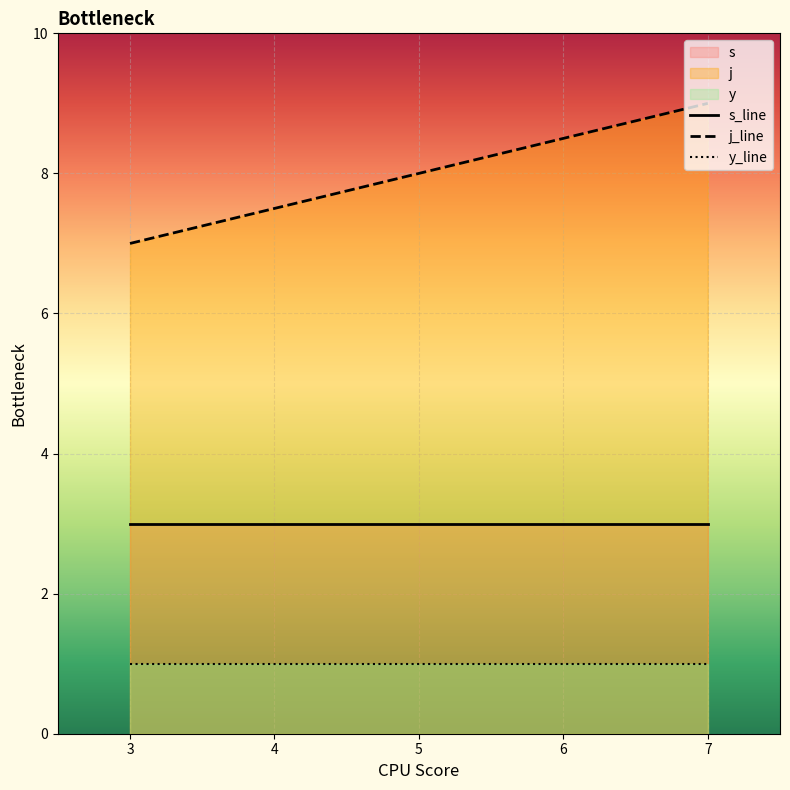

Count the number of data series in this chart.

3